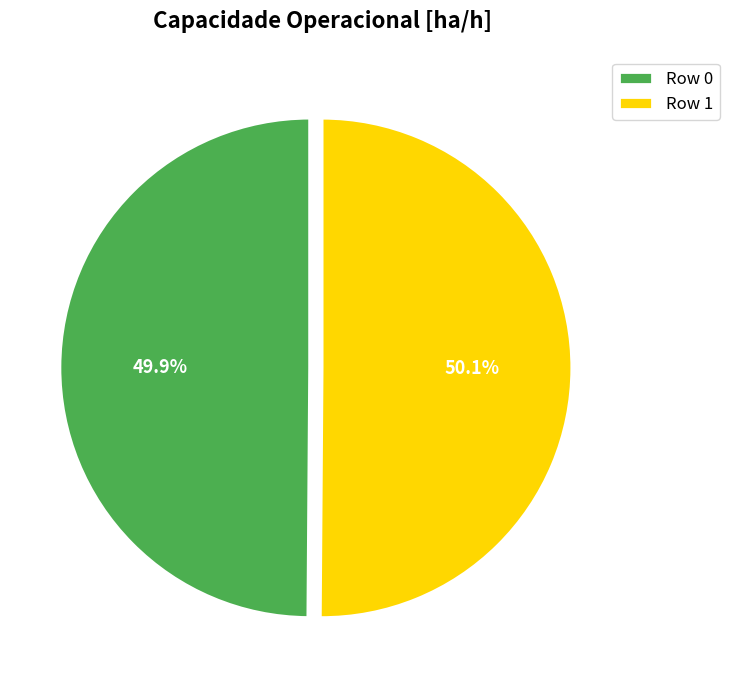

To the nearest percent, what portion does Row 0 represent?

50%